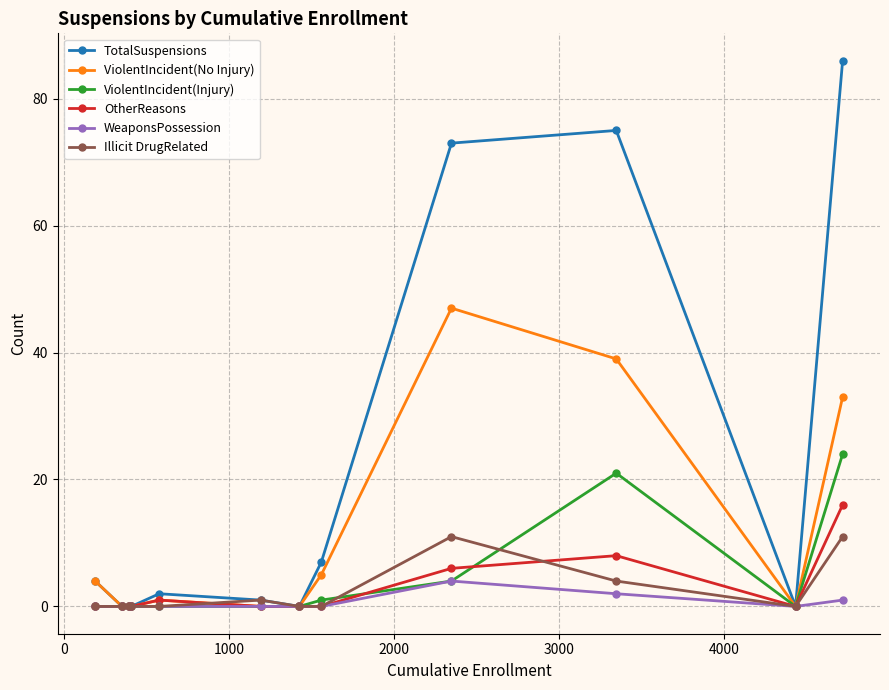

Which series has the largest total across all categories?

TotalSuspensions